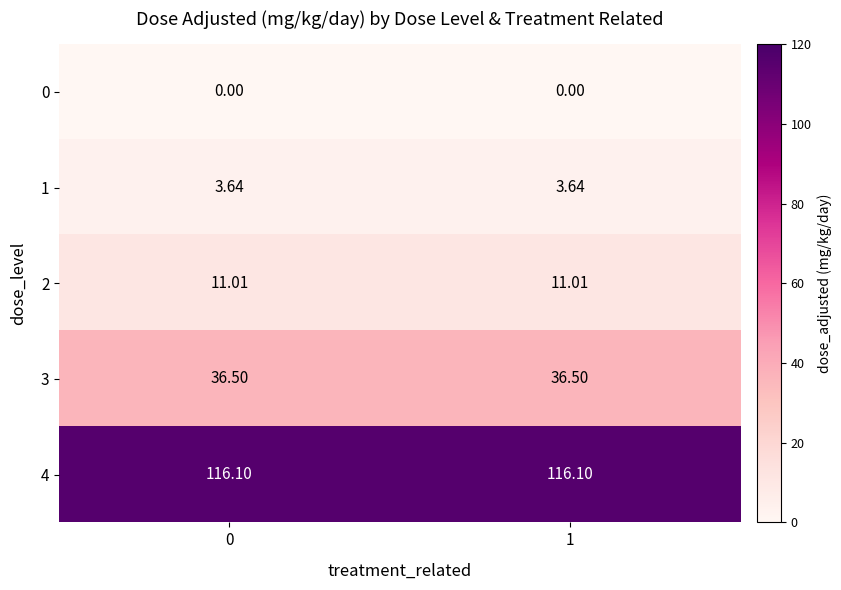

Which series has the largest total across all categories?

4